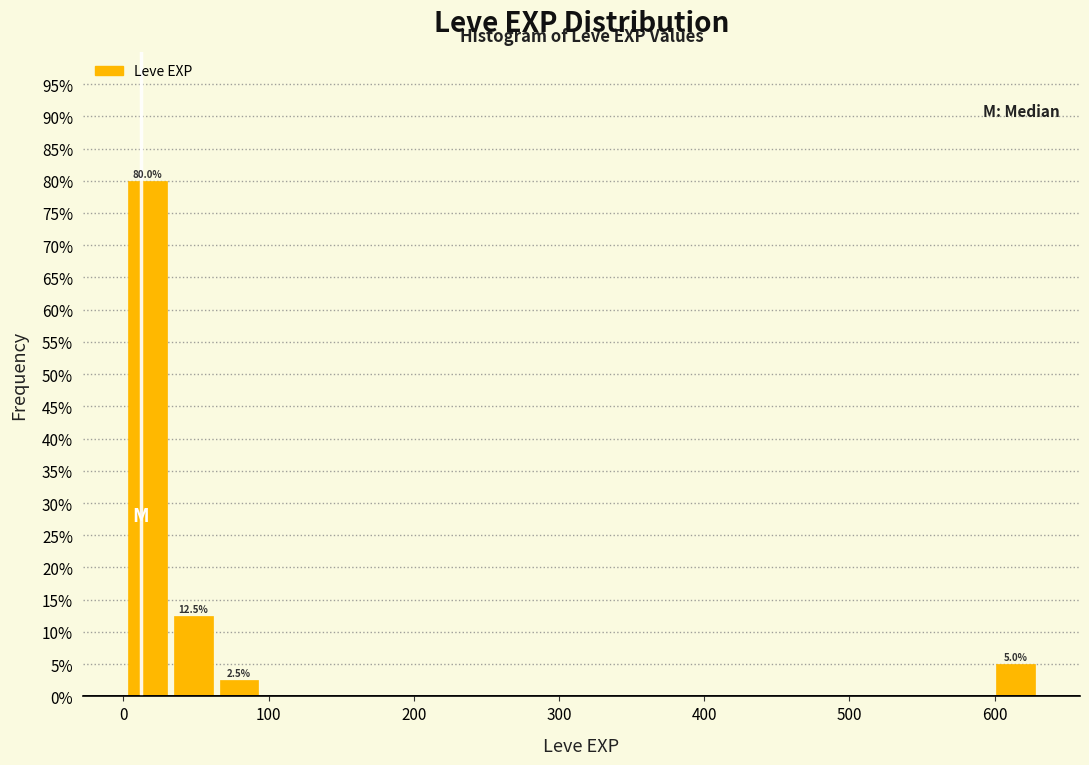

Read against the x-axis, roughly where is the centre of the tallest bar?

20